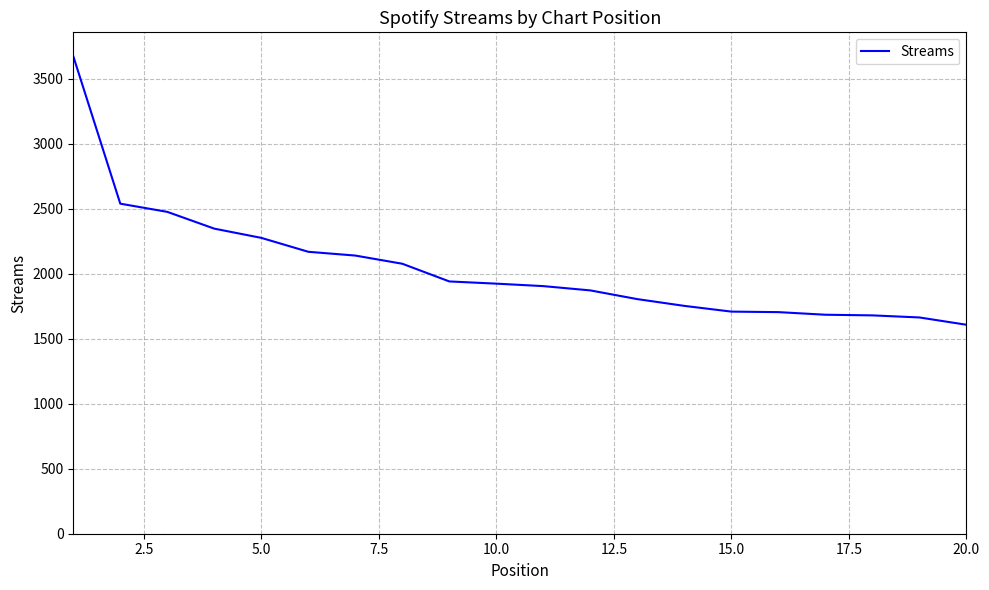

What is the greatest value displayed?

3672